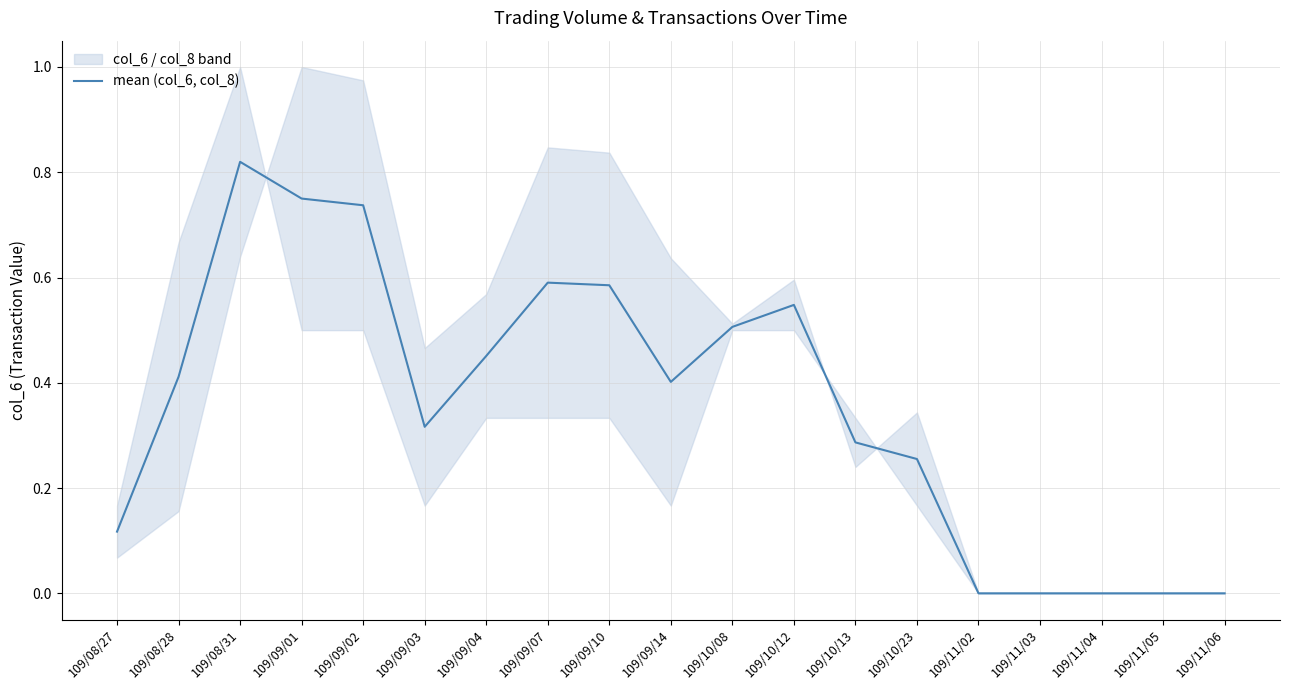

What is the change in value from 109/08/27 to 109/11/04?

-0.1